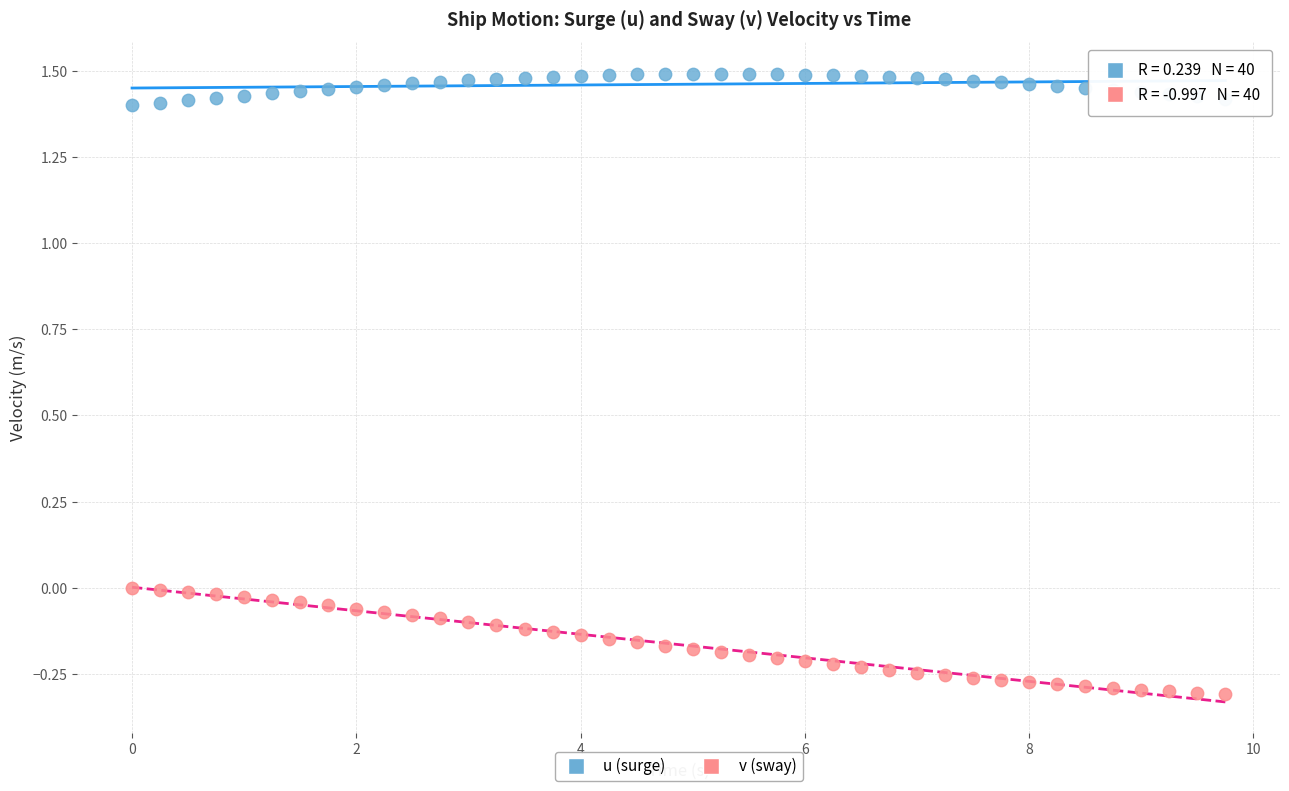

Across all data points, what is the range of Y values (max minus min)?

1.8